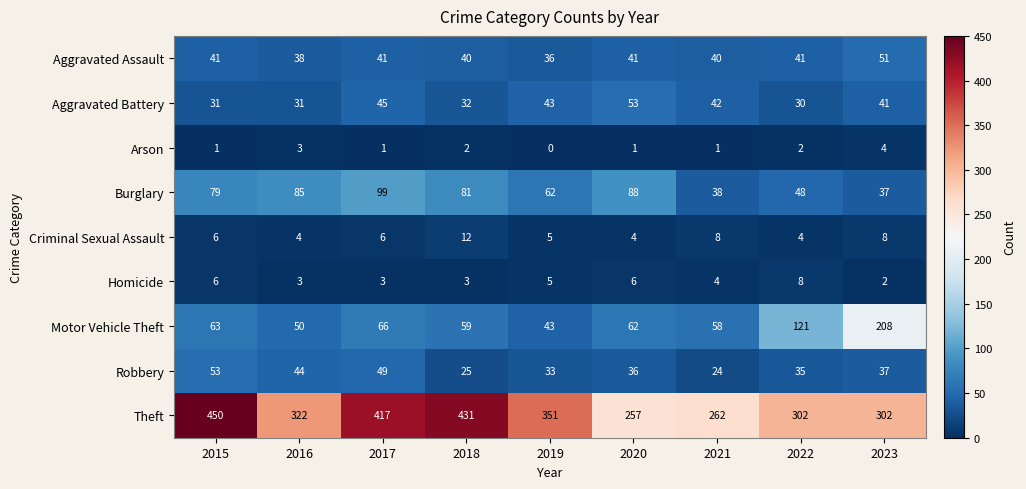

Which series has the largest total across all categories?

Theft